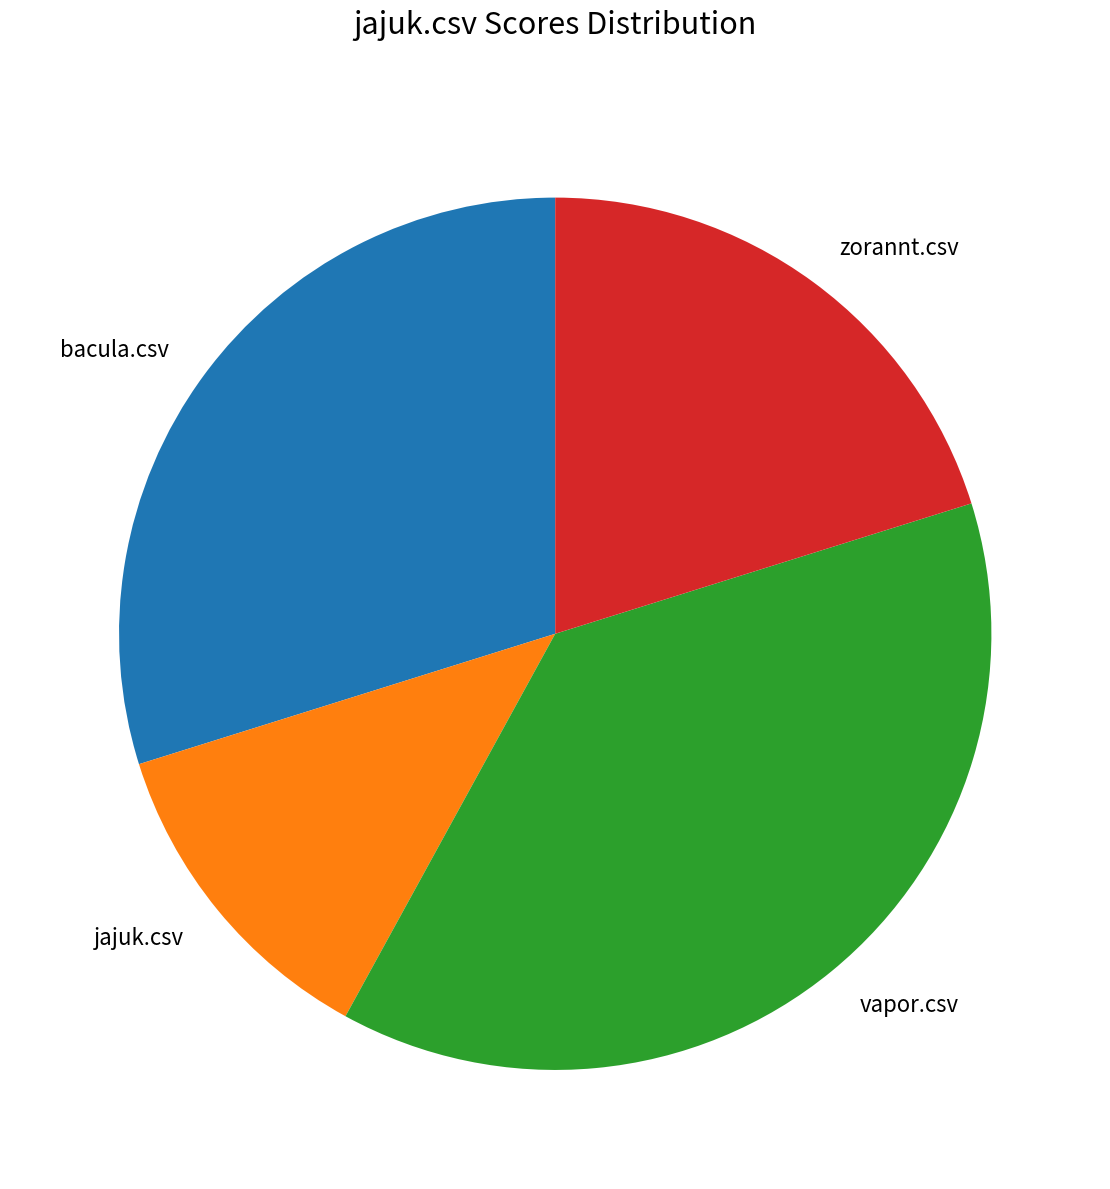

Between vapor.csv and jajuk.csv, which is larger?

vapor.csv